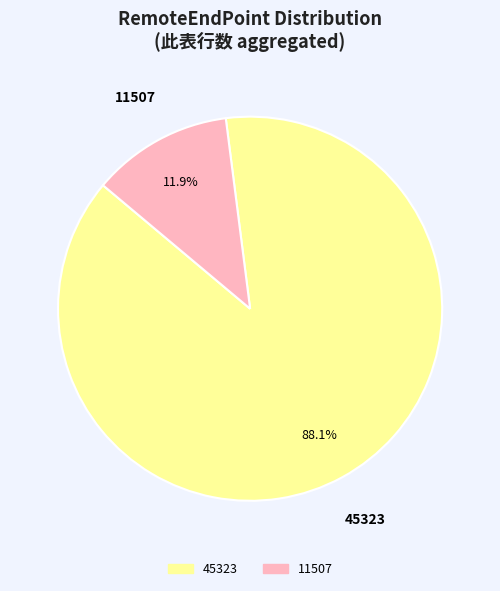

Does any single category account for the majority?

Yes